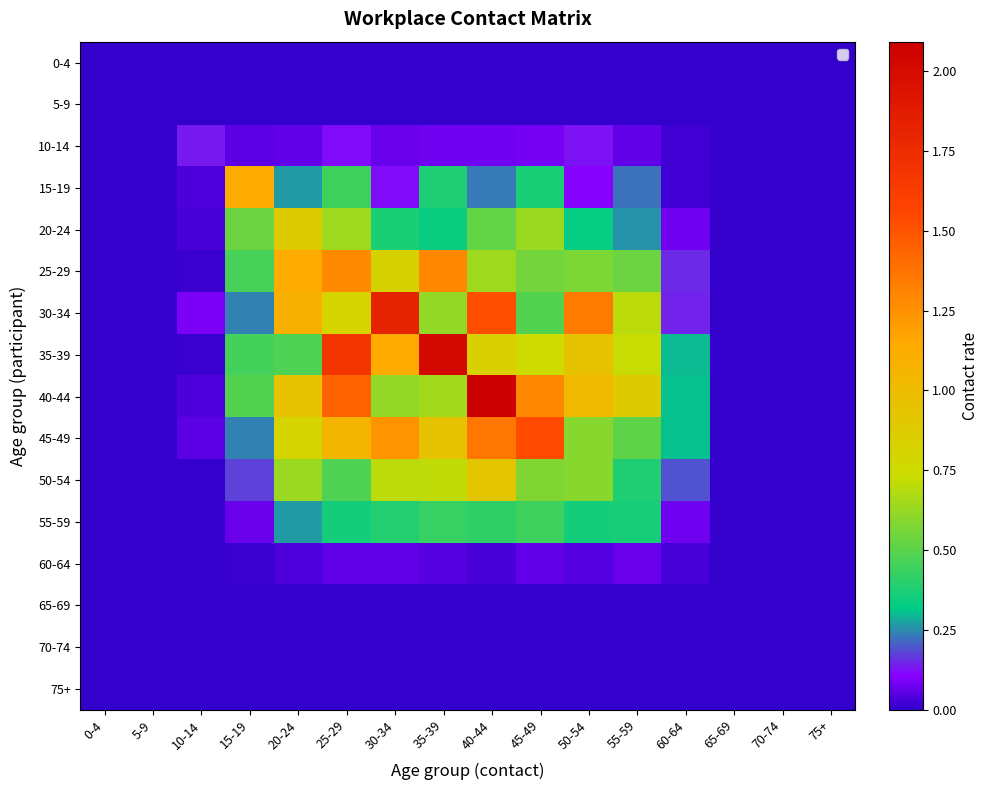

Which label corresponds to the smallest value in the chart?

0-4